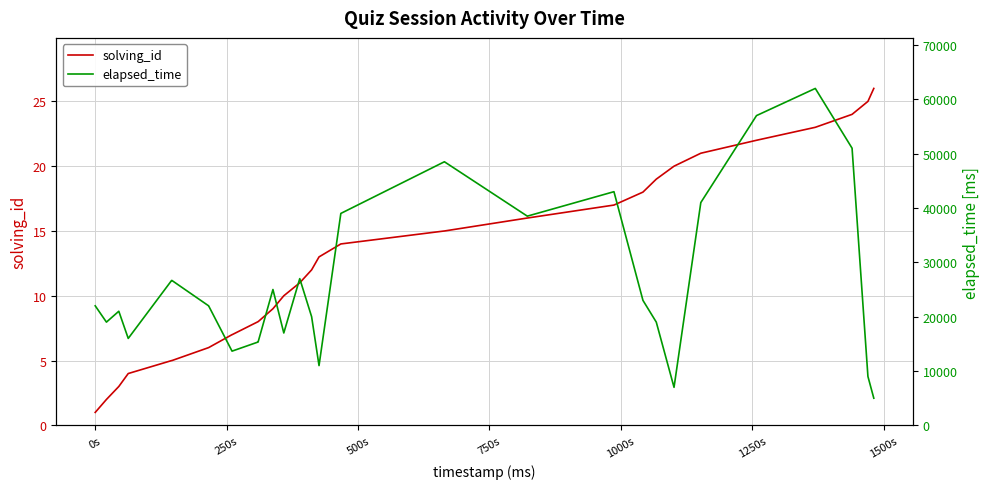

What is the maximum value for elapsed_time?

62000